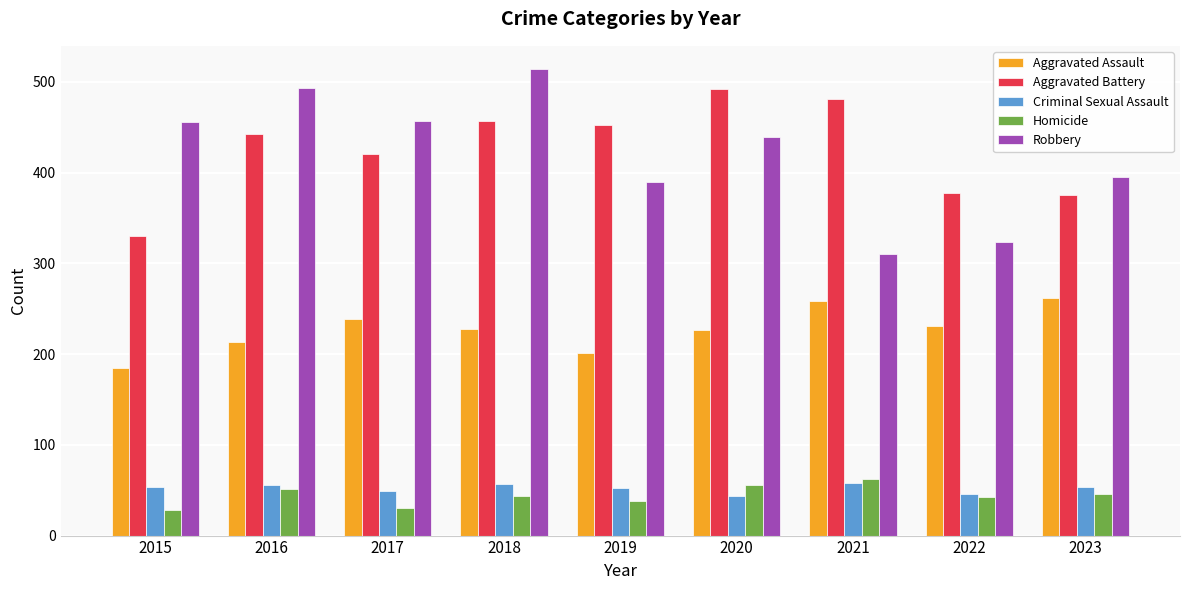

At how many categories does at least one series exceed 363?

9